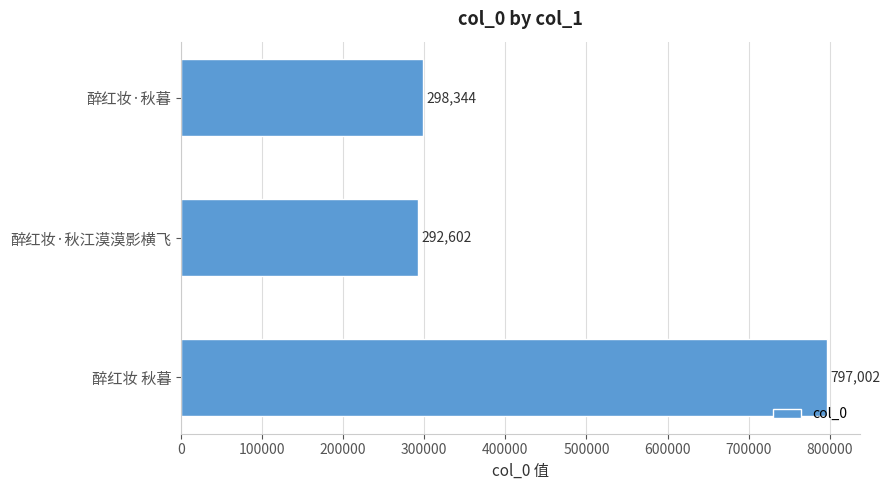

Reading bottom to top, transcribe all the data shown in this chart.

797002	292602	298344